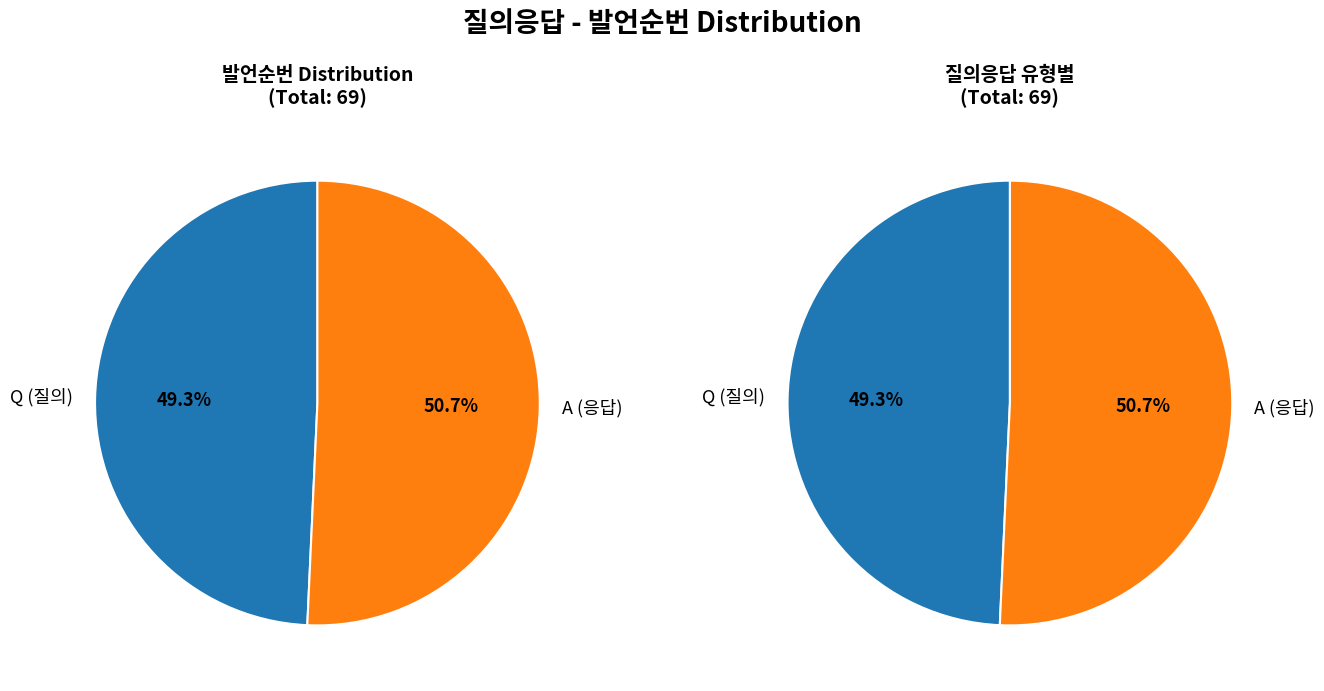

What is the change in value from Q to A?

+1